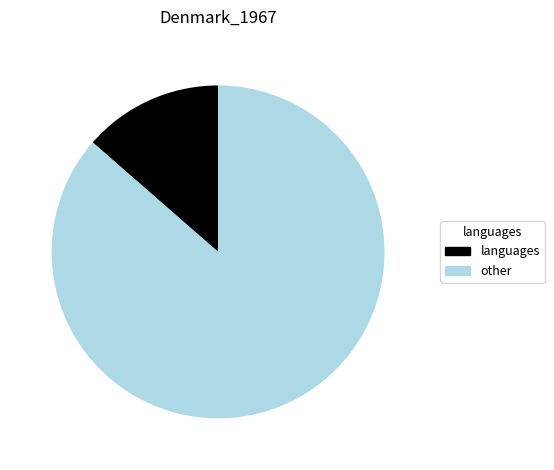

Is there any slice that represents more than half of the pie?

Yes